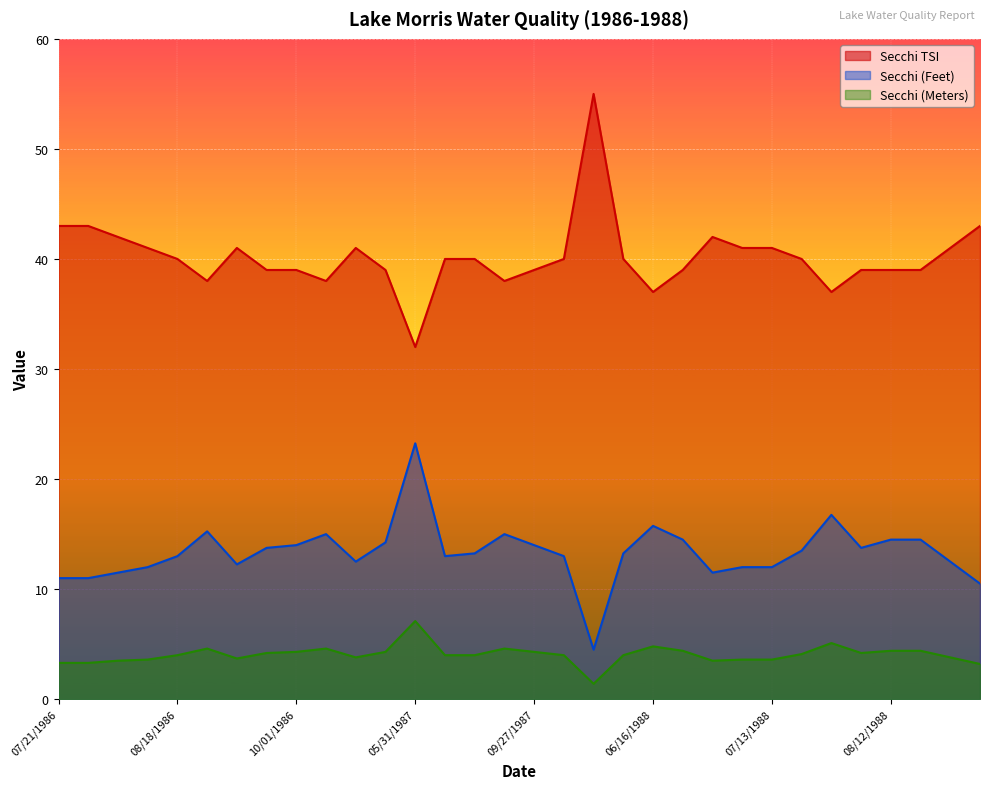

Rank the categories by Secchi TSI value from lowest to highest.

05/31/1987, 06/16/1988, 07/27/1988, 08/25/1986, 10/09/1986, 06/30/1987, 09/24/1986, 10/01/1986, 05/25/1987, 09/27/1987, 06/23/1988, 08/05/1988, 08/12/1988, 08/20/1988, 08/18/1986, 06/05/1987, 06/14/1987, 05/26/1988, 06/10/1988, 07/21/1988, 08/11/1986, 09/07/1986, 05/15/1987, 07/06/1988, 07/13/1988, 08/28/1988, 08/04/1986, 06/30/1988, 07/21/1986, 07/28/1986, 09/02/1988, 06/01/1988